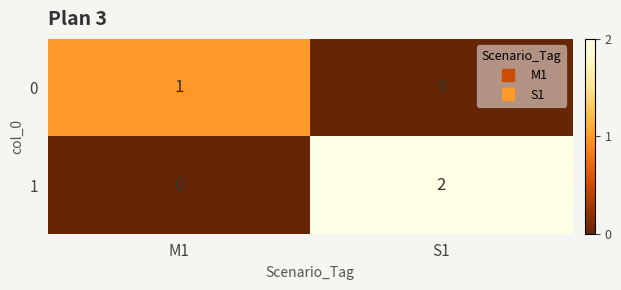

Count the number of data series in this chart.

2